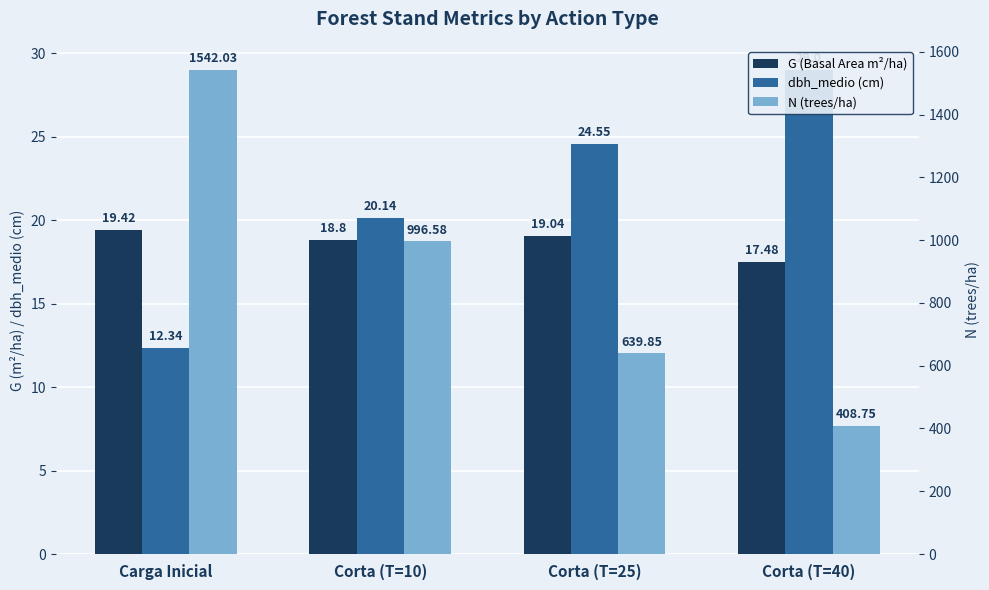

The N (trees/ha) series shows 2659.4 at Carga Inicial. True or false?

False